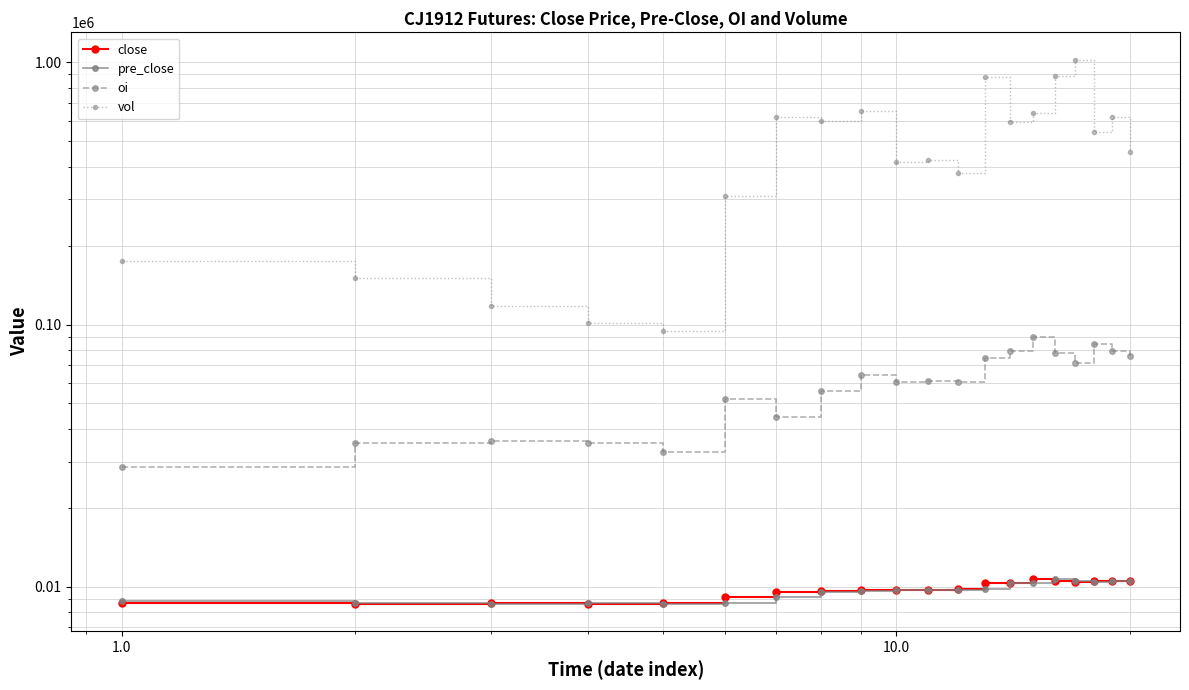

How many distinct data groups are displayed?

4